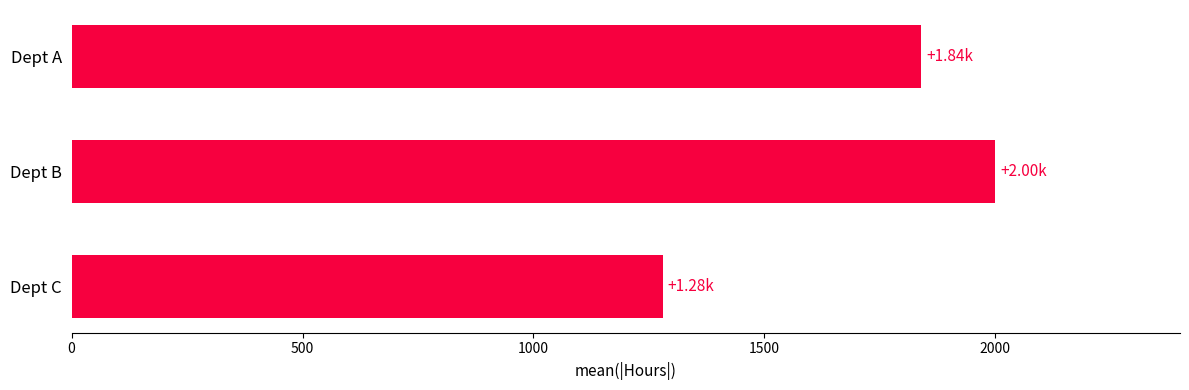

Count the values in the range 1280 to 2000.

3